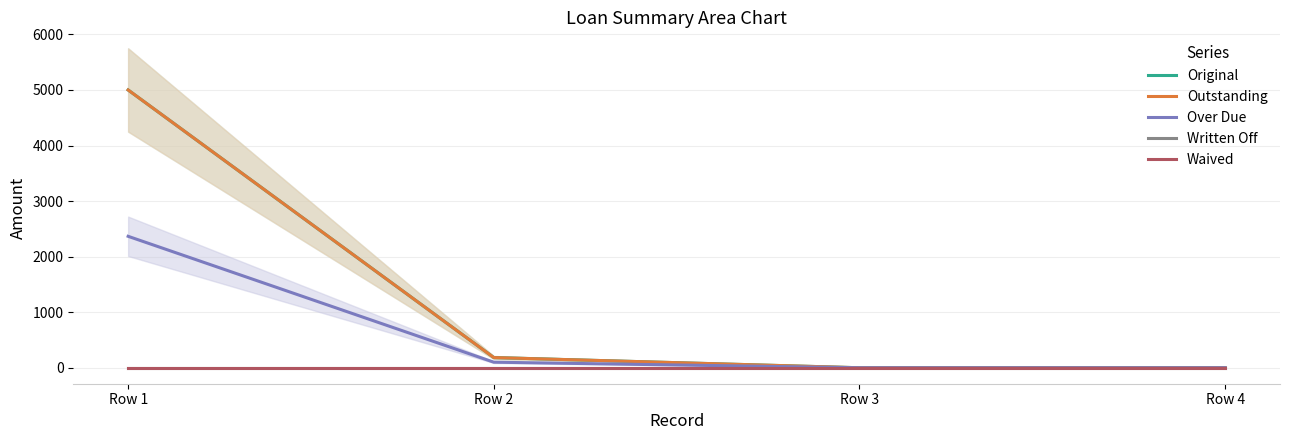

True or false: Outstanding and Written Off intersect in this chart.

False